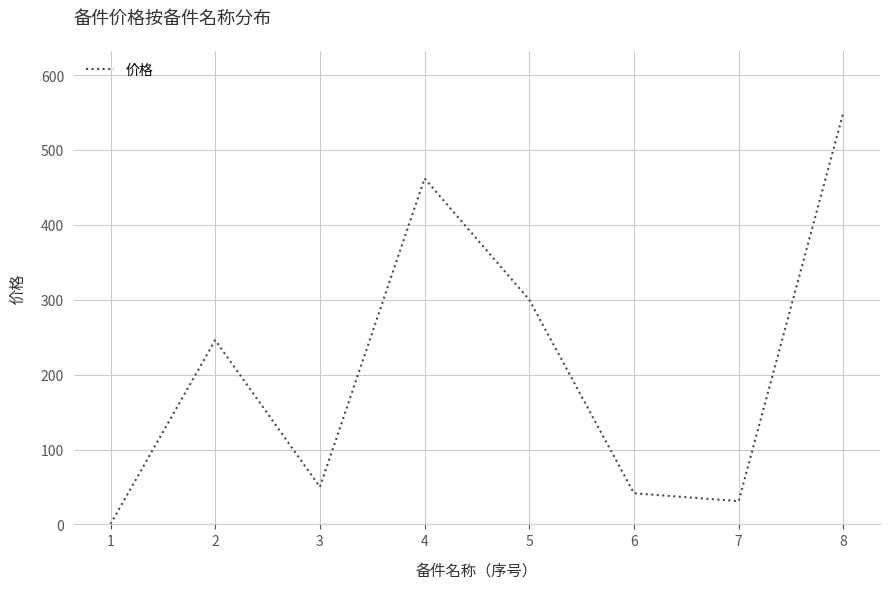

Reading left to right, list all the values displayed in this chart.

1=0.4	2=246.0	3=50.0	4=462.0	5=300.0	6=41.6	7=31.0	8=550.0